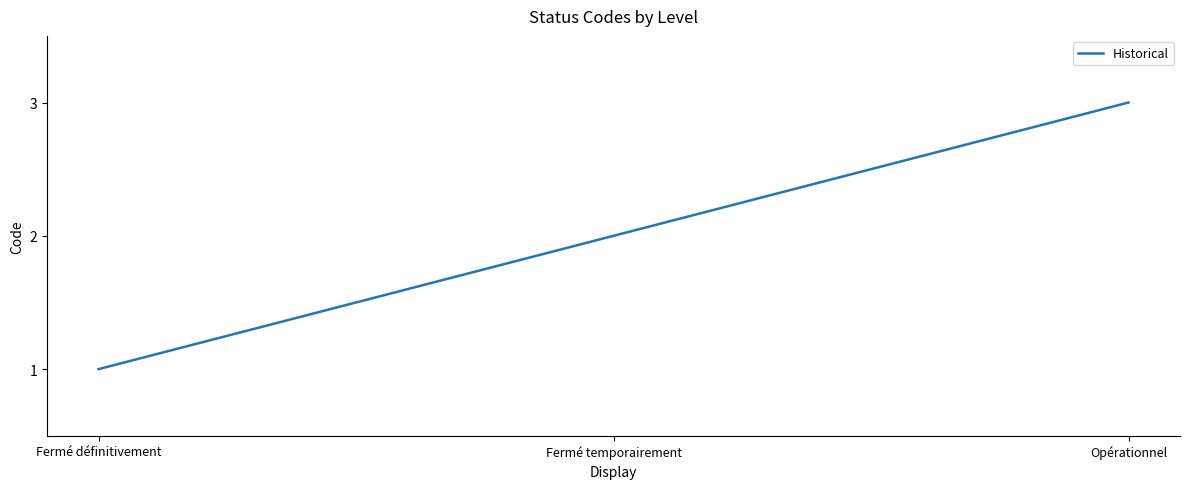

How many categories are shown in the chart?

3